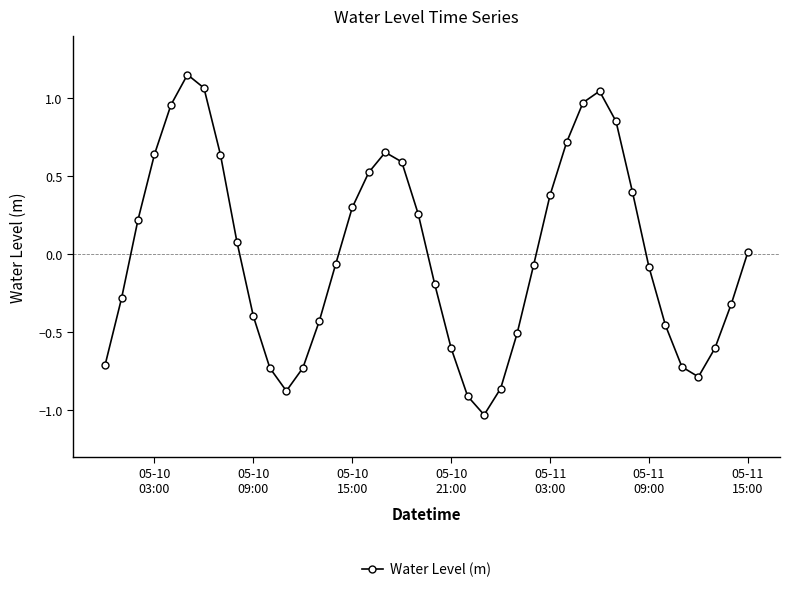

True or false: there are more than 0 points higher than both neighbors.

True